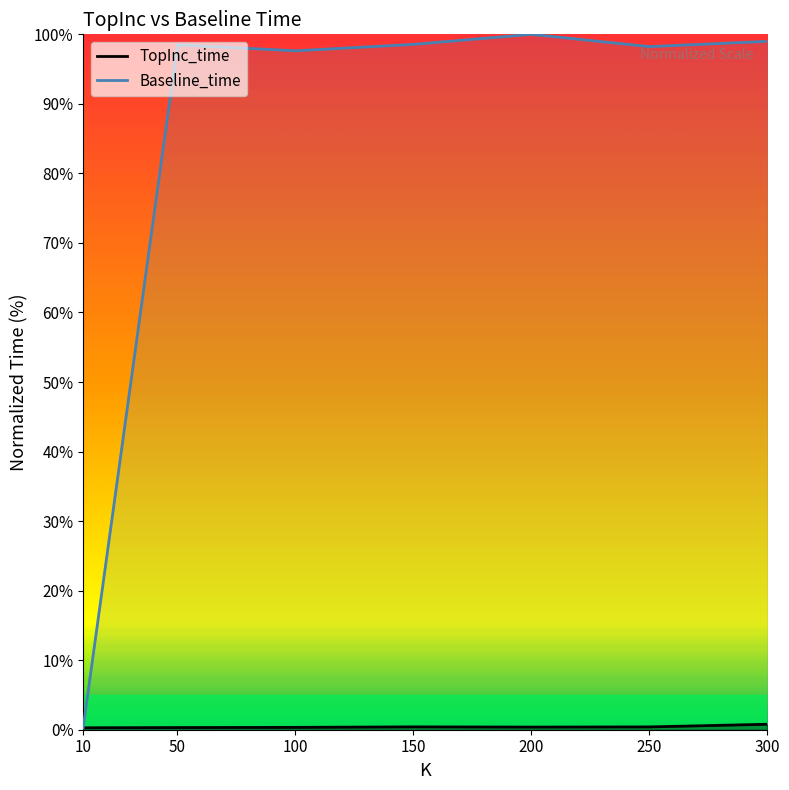

Rank the categories by TopInc_time value from highest to lowest.

300, 150, 250, 200, 100, 50, 10